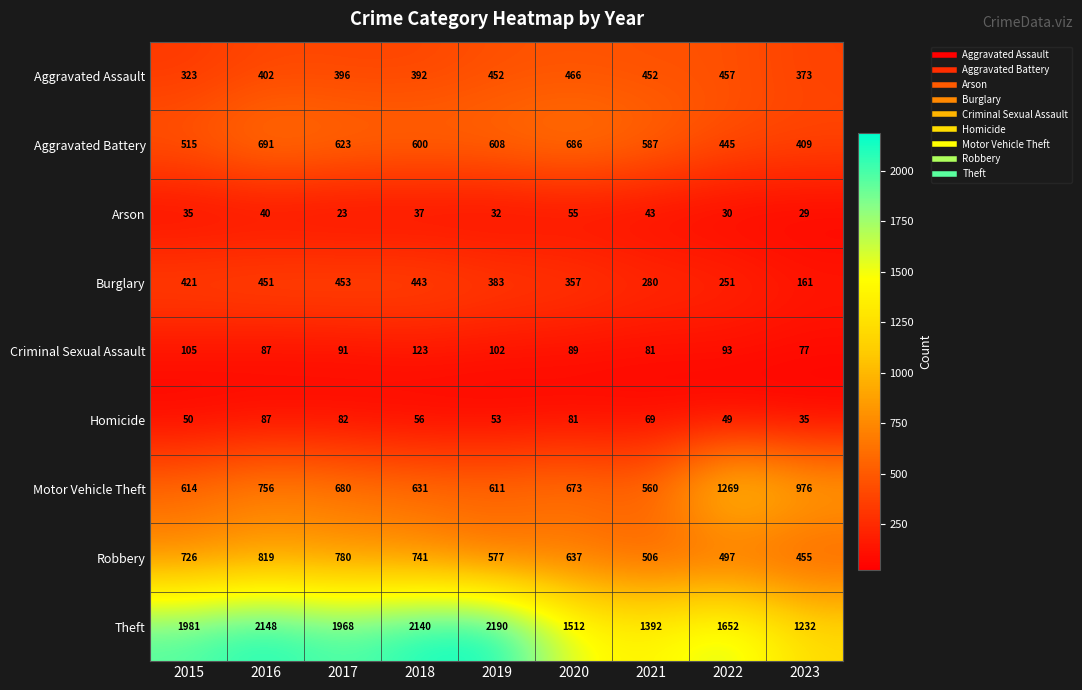

Which series changed the most between 2020 and 2021?

Robbery